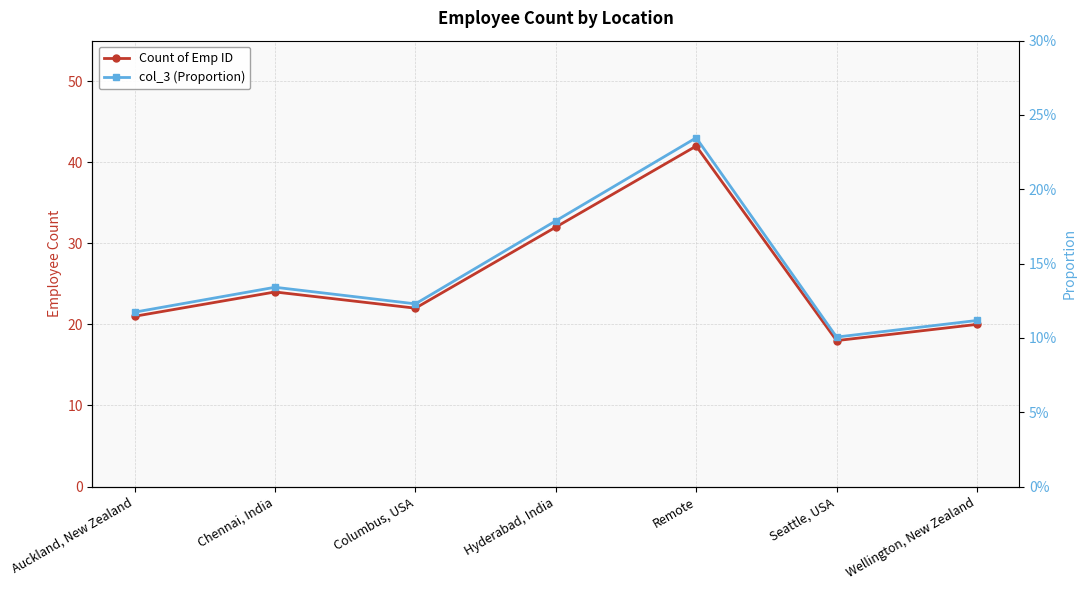

Is this an area chart (filled region under the line)?

No